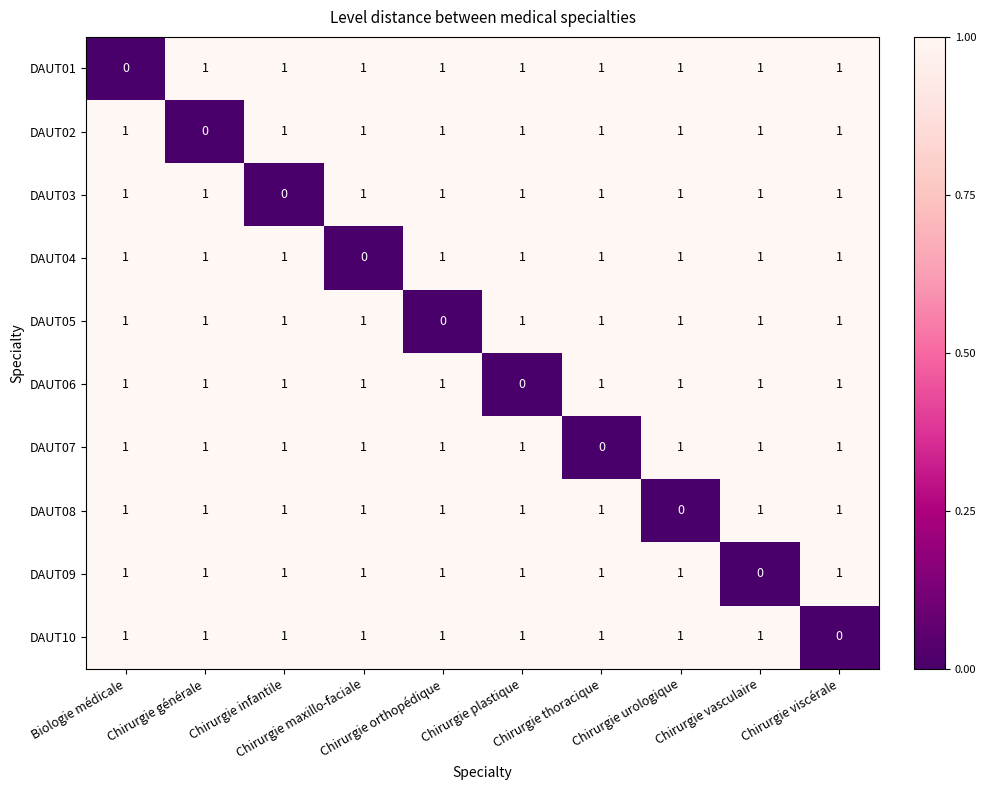

How many DAUT01 values are between 1 and 2?

9